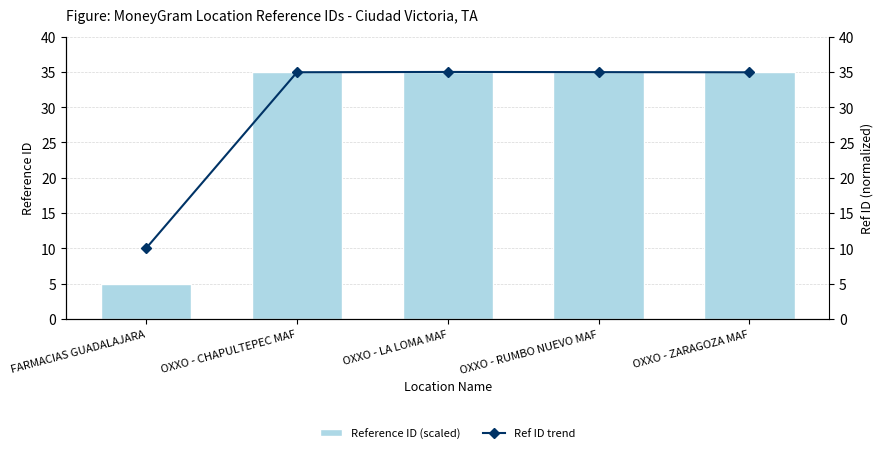

What is the label of the 1st bar from the left?

FARMACIAS GUADALAJARA